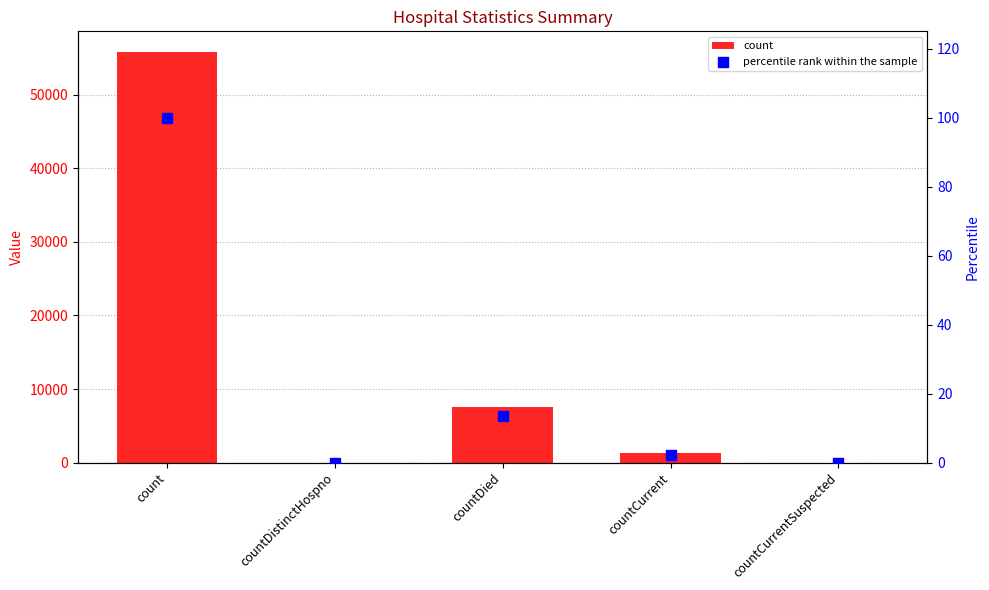

Which series has the largest Y range (max minus min)?

count